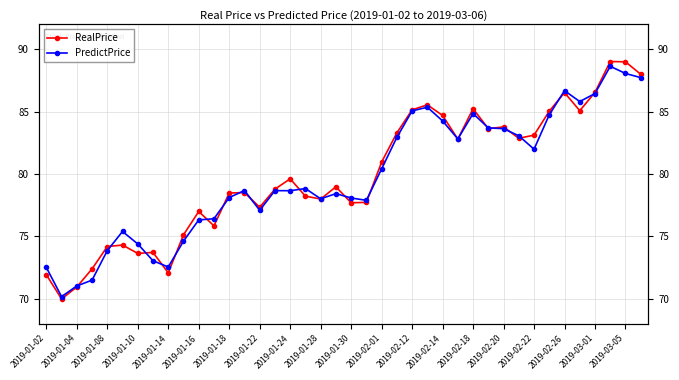

True or false: PredictPrice has a value of 84.3 at 2019-02-14.

True